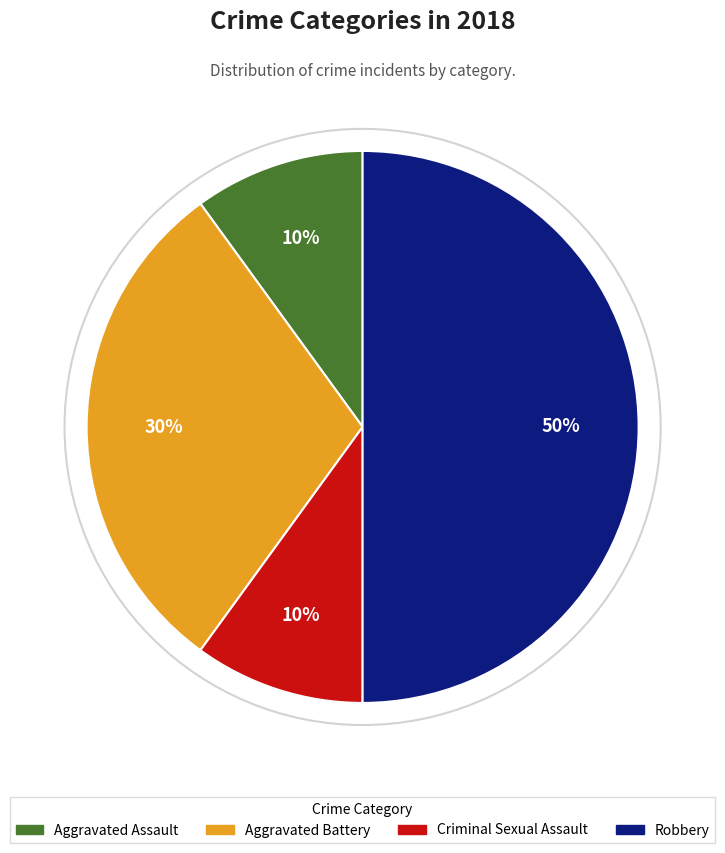

Which slice is the largest?

Robbery